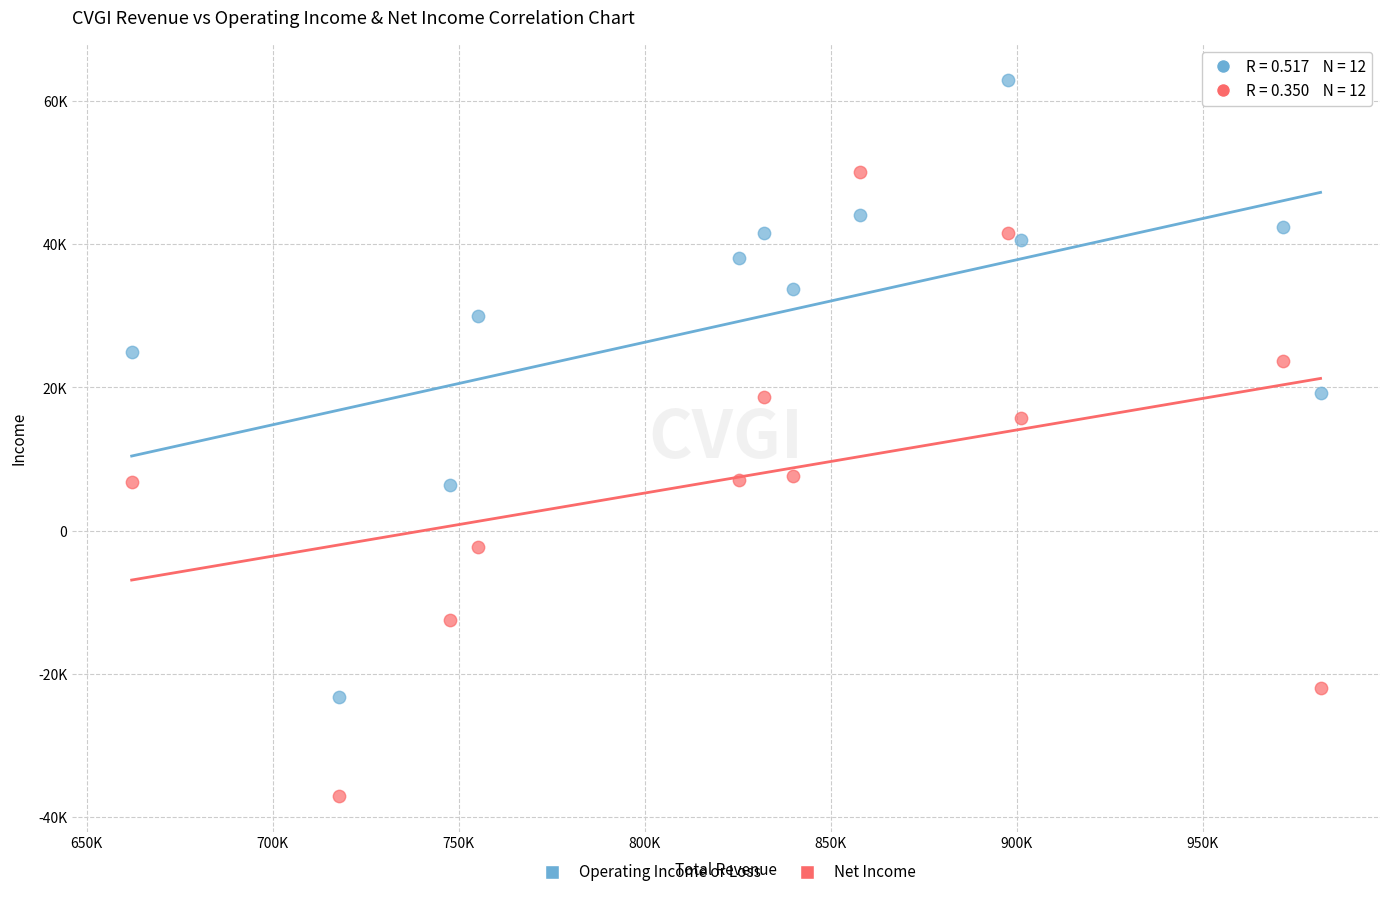

What are all the series names shown in the legend?

Operating Income or Loss, Net Income